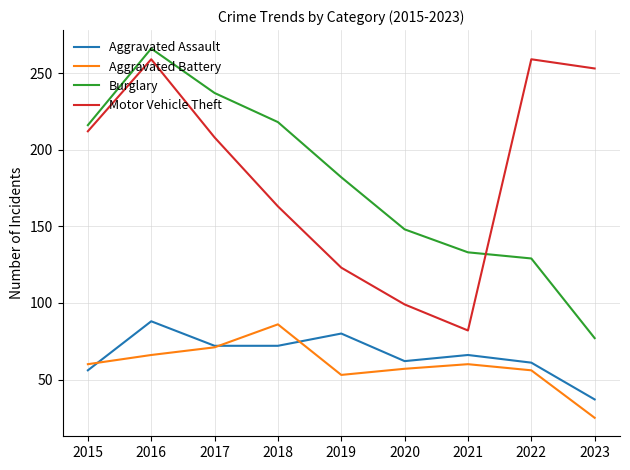

The value of Aggravated Battery at 2019 is 36. True or false?

False